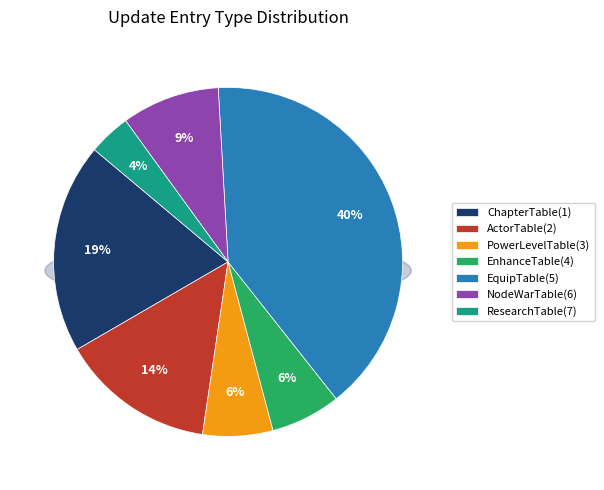

Count the number of slices in the pie.

7